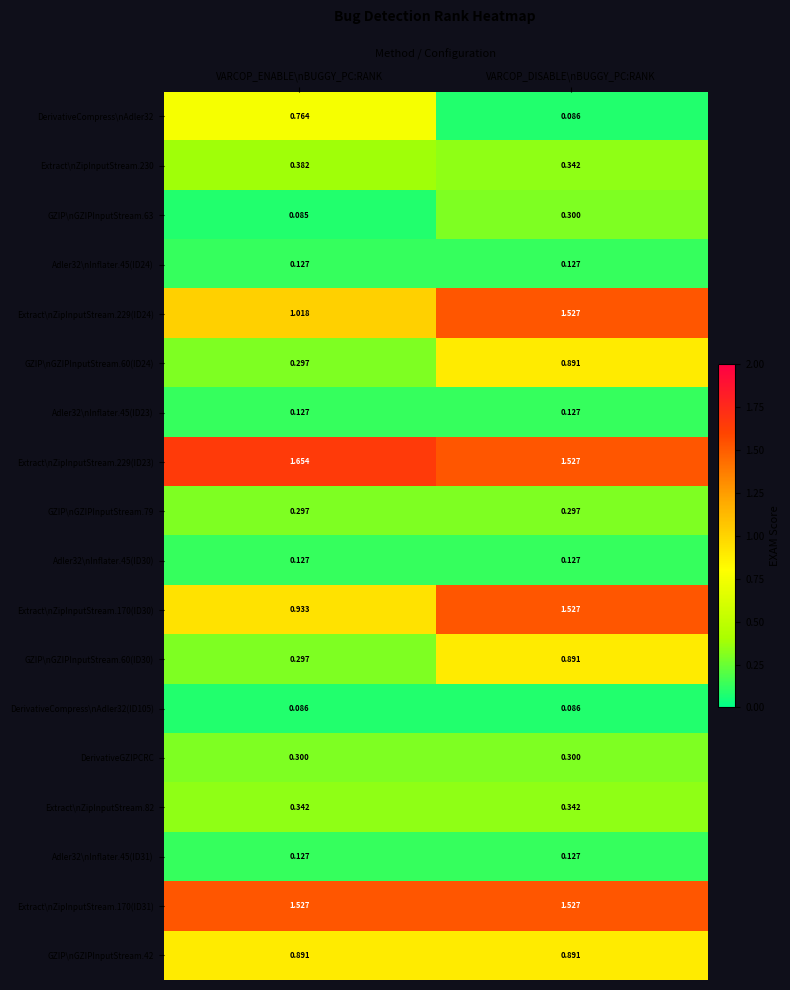

Which category has the highest value across all series?

VARCOP_ENABLE\nBUGGY_PC:RANK